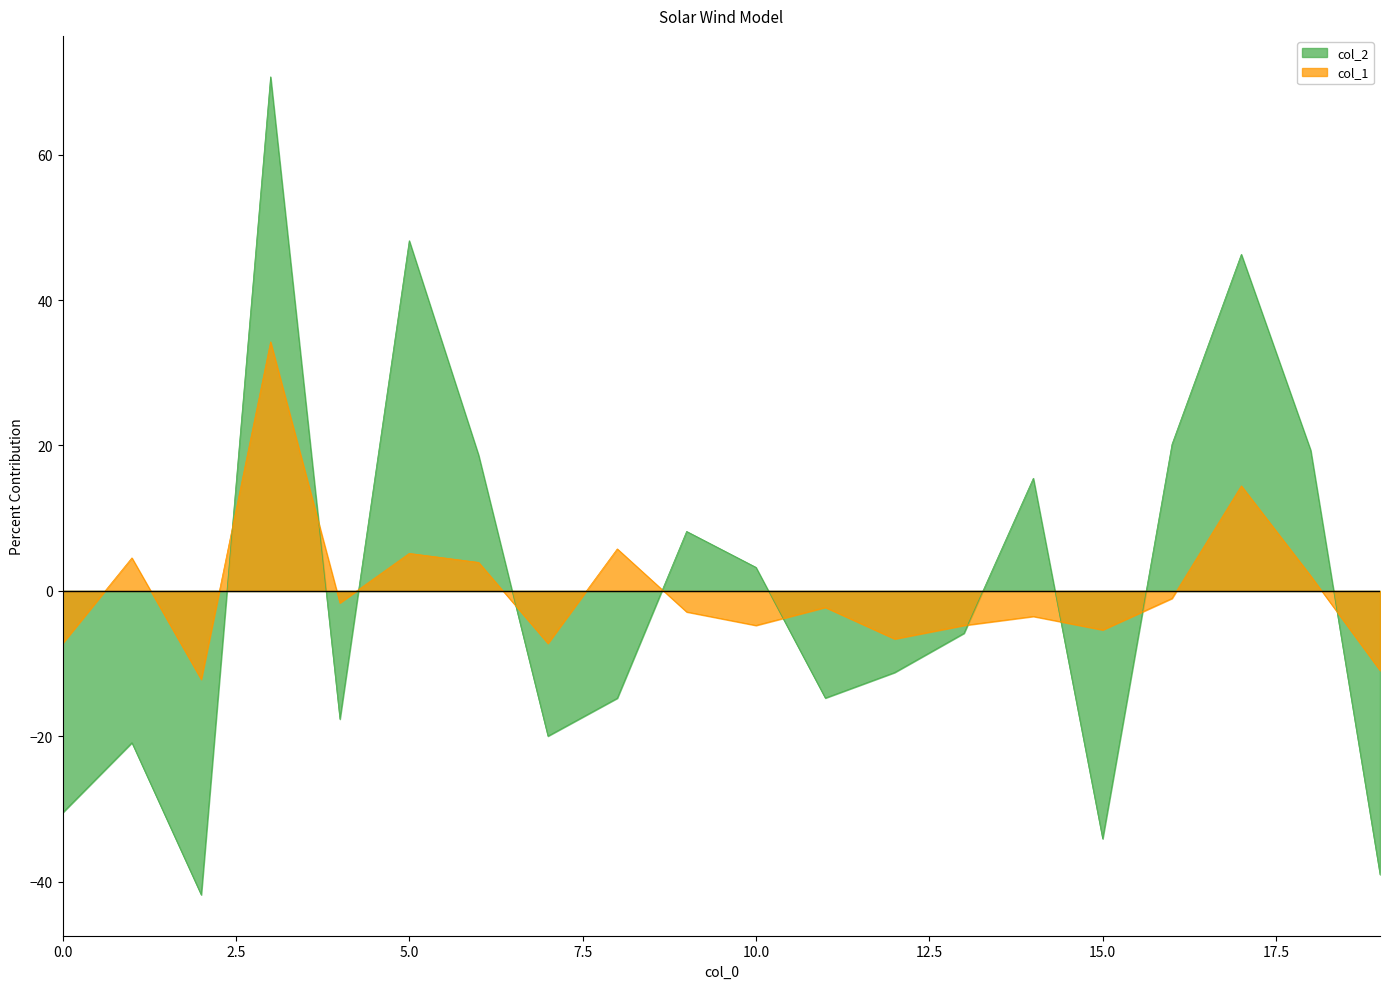

How many intersections are there between col_2 and col_1?

10